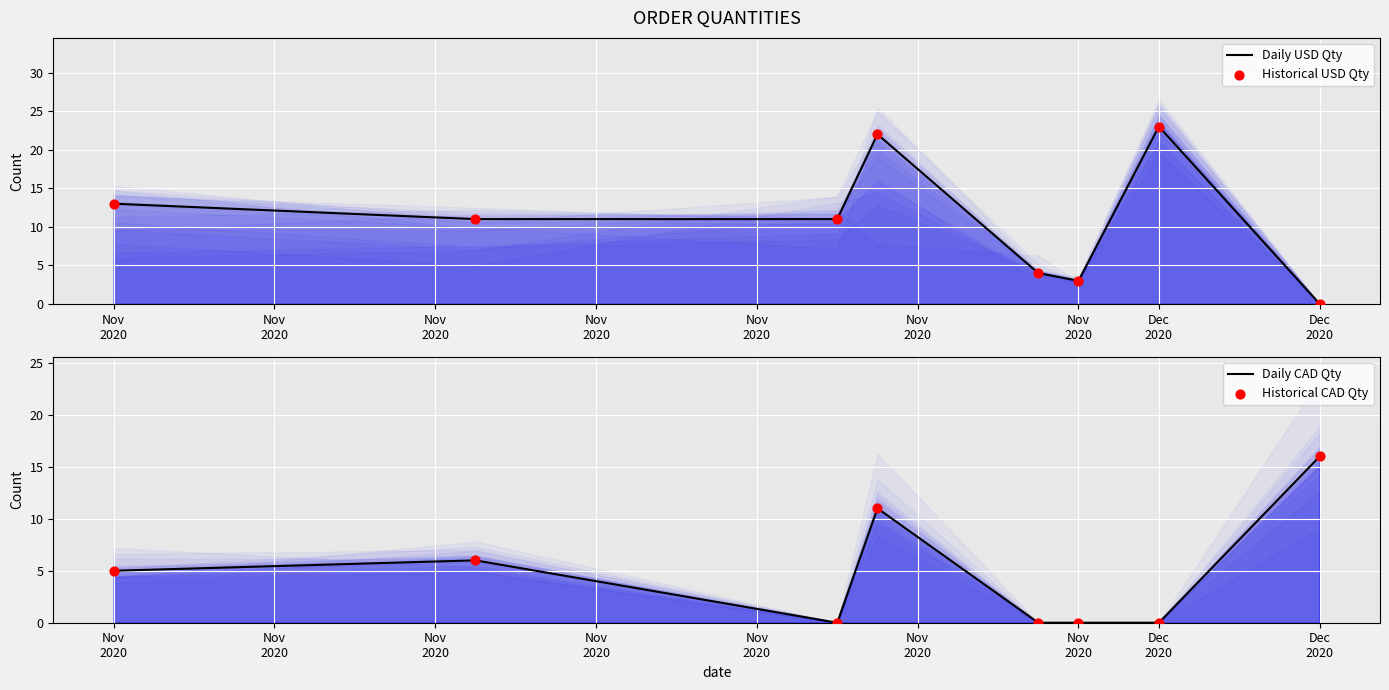

What is the total value across all series at Nov
2020?

36